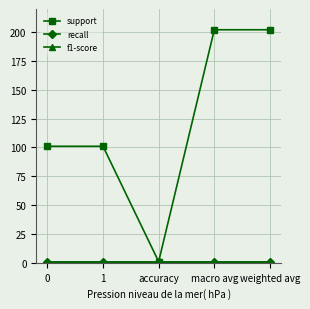

True or false: recall and support cross at least once.

False